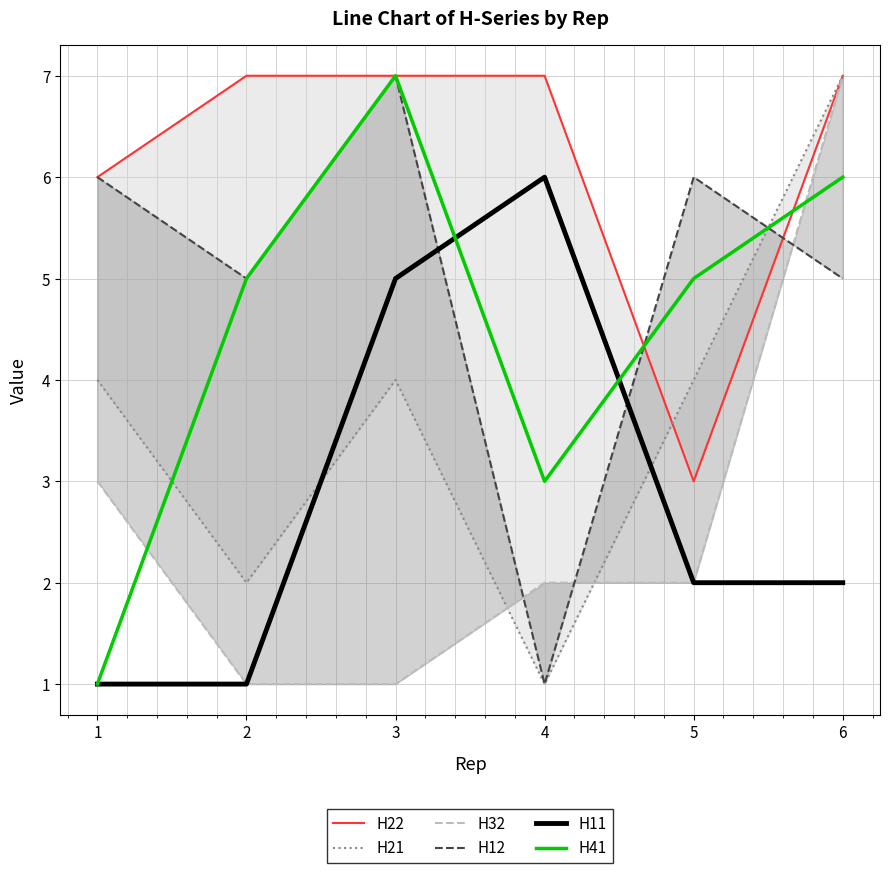

The value of H32 at 4 is 2. True or false?

True